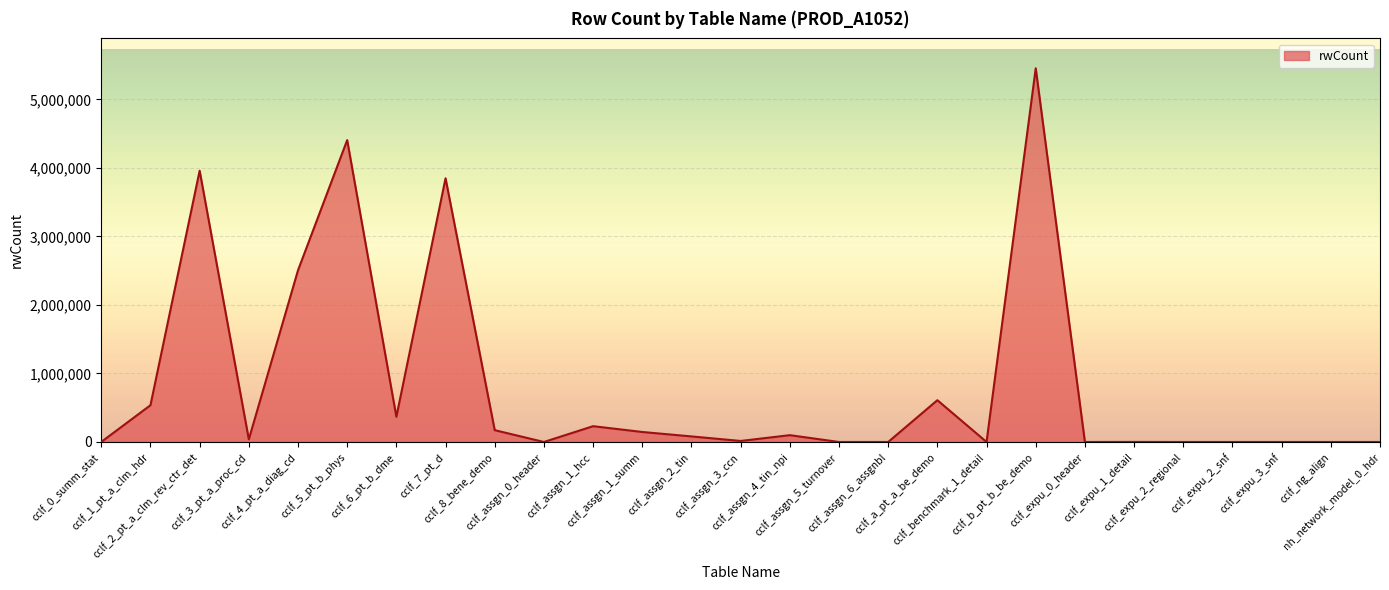

What is the maximum value shown in the chart?

5454834